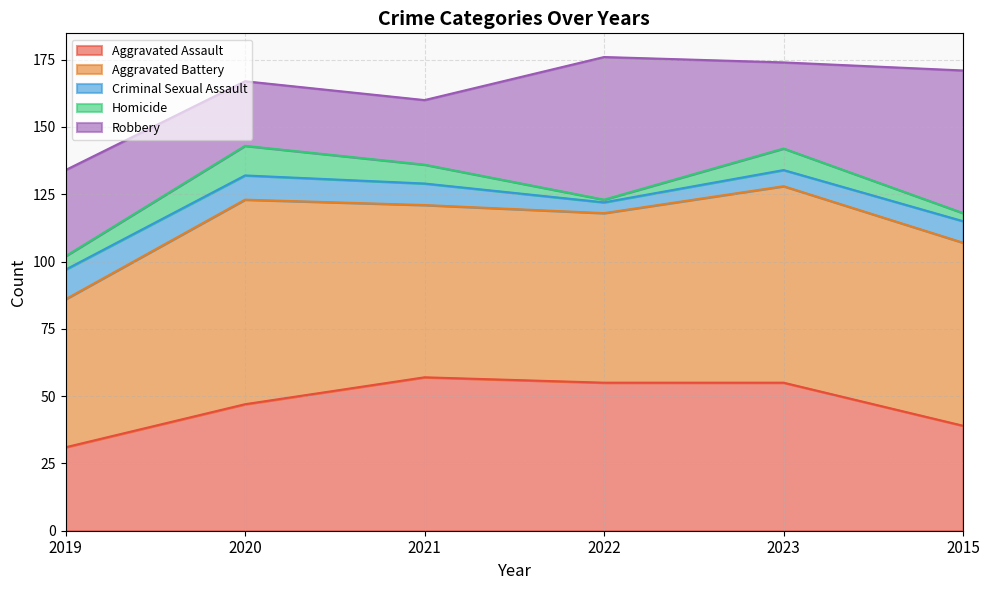

How many times do Robbery and Aggravated Assault cross each other?

2